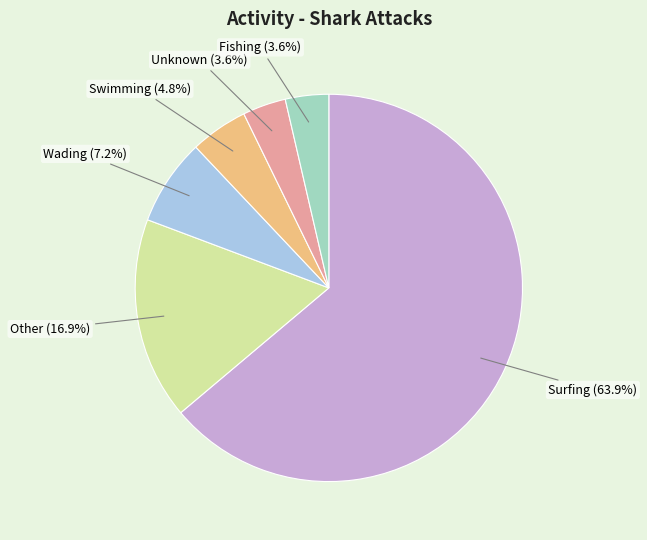

Is there a majority slice in this chart?

Yes